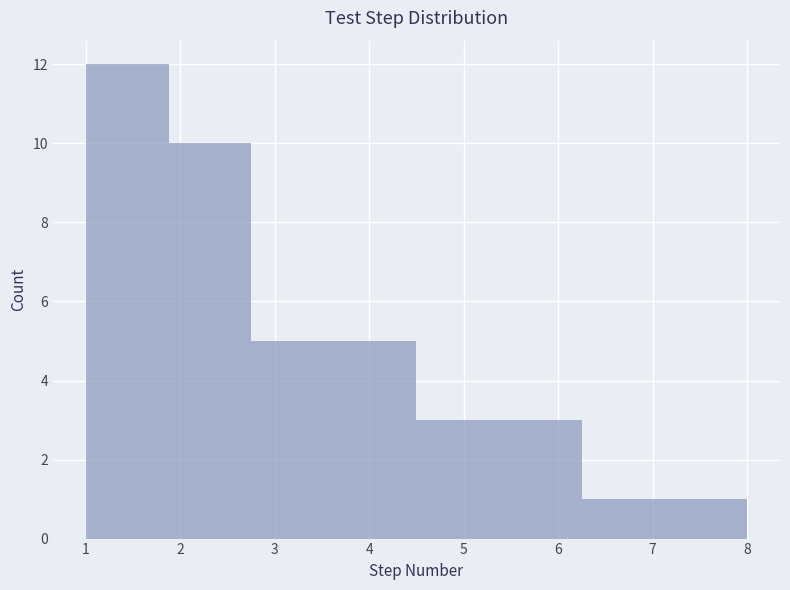

Reading left to right, list every bar in this chart as the range it spans on the x-axis followed by its height. Neither the bar edges nor the heights are printed on the chart, so give them approximately, as read against the axes.

1.0 to 1.9: 12
1.9 to 2.8: 10
2.8 to 3.6: 5
3.6 to 4.5: 5
4.5 to 5.4: 3
5.4 to 6.3: 3
6.3 to 7.1: 1
7.1 to 8.0: 1